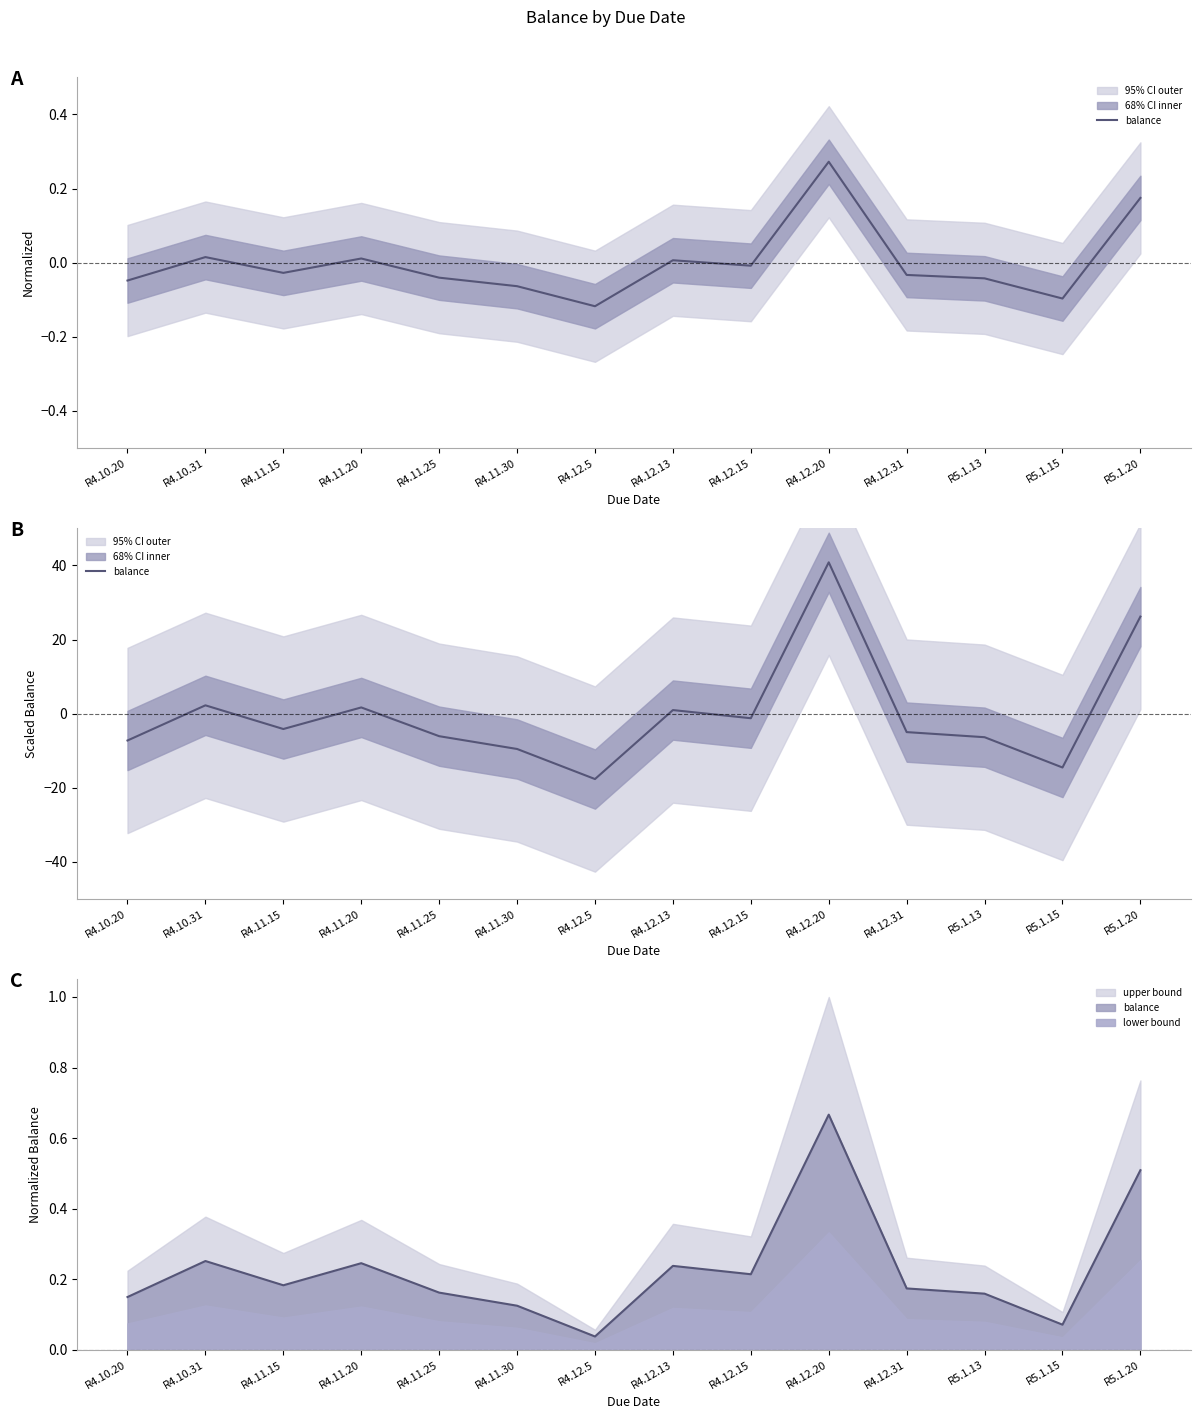

Which category has the lowest value across all series?

R4.12.5